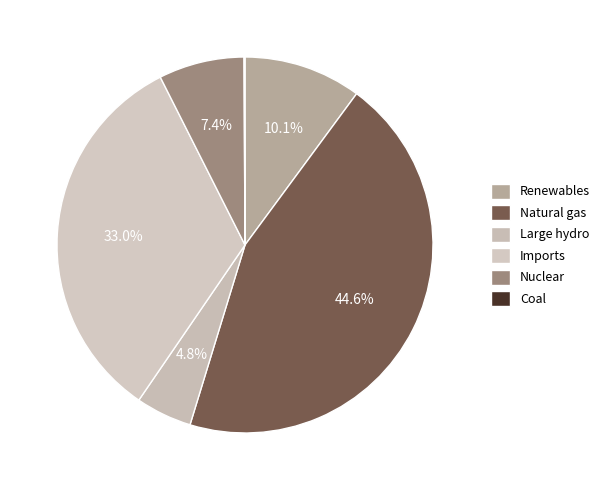

Is there a majority slice in this chart?

No